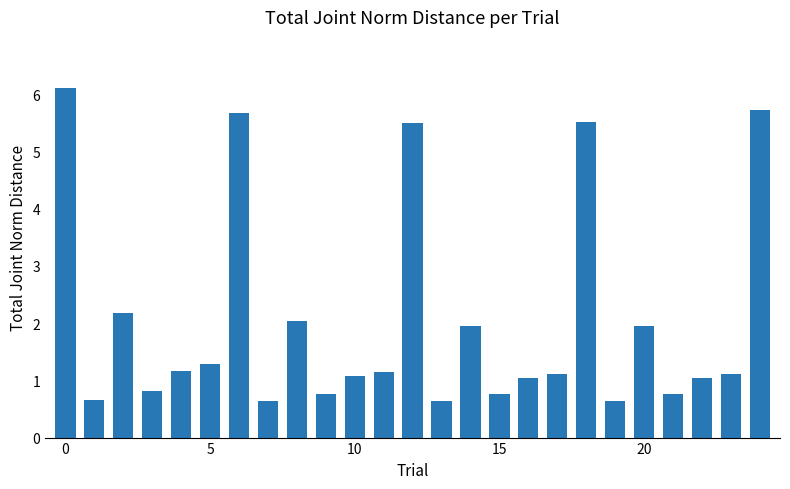

Are the bars horizontal?

No